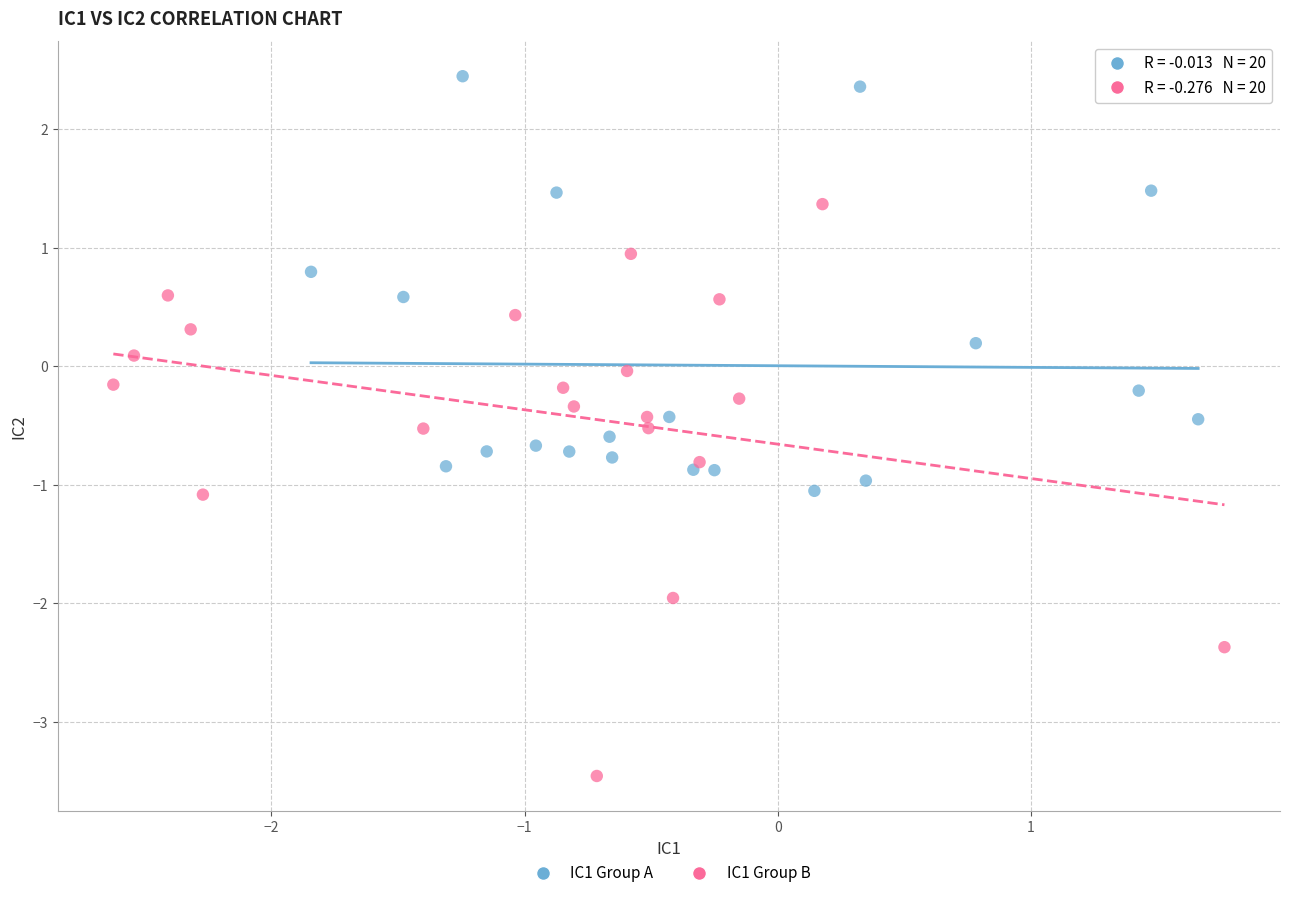

Which series has the largest Y range (max minus min)?

IC1 Group B